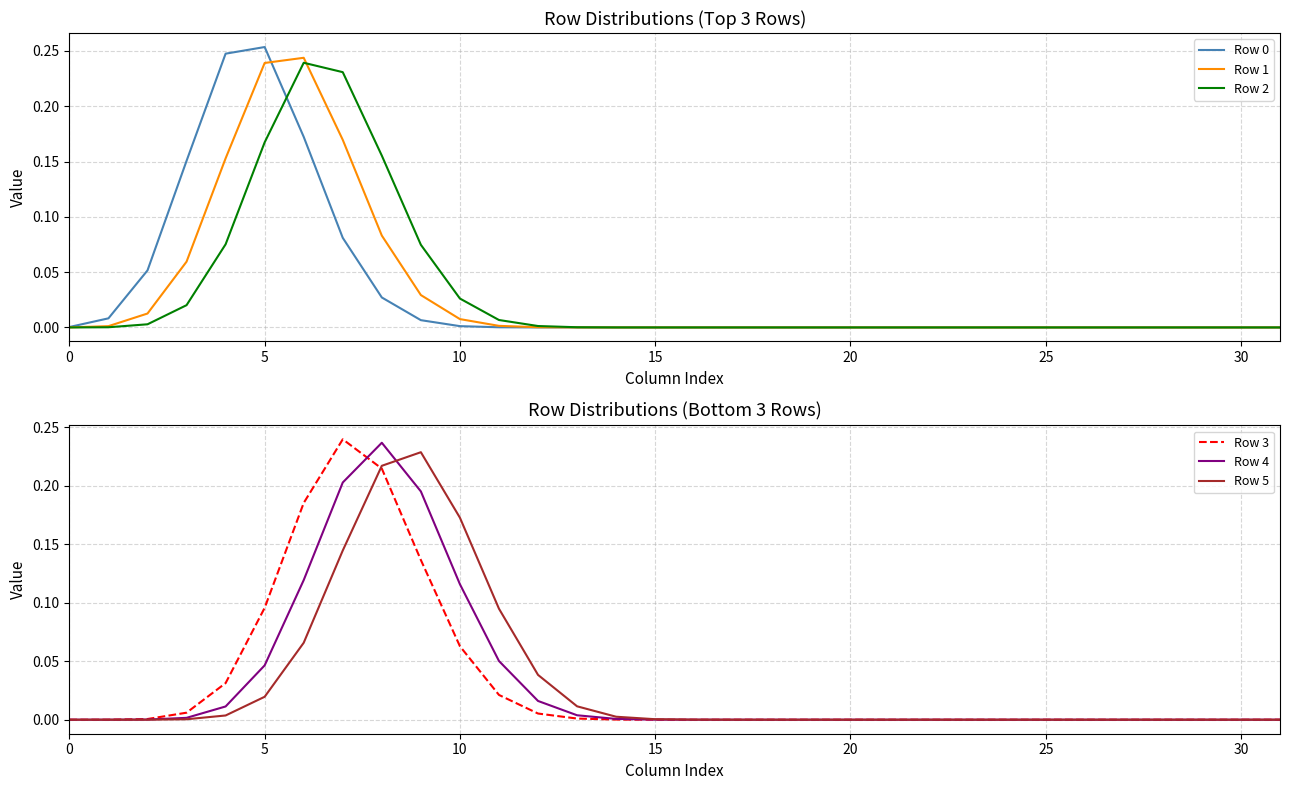

True or false: Row 0 and Row 5 cross at least once.

True